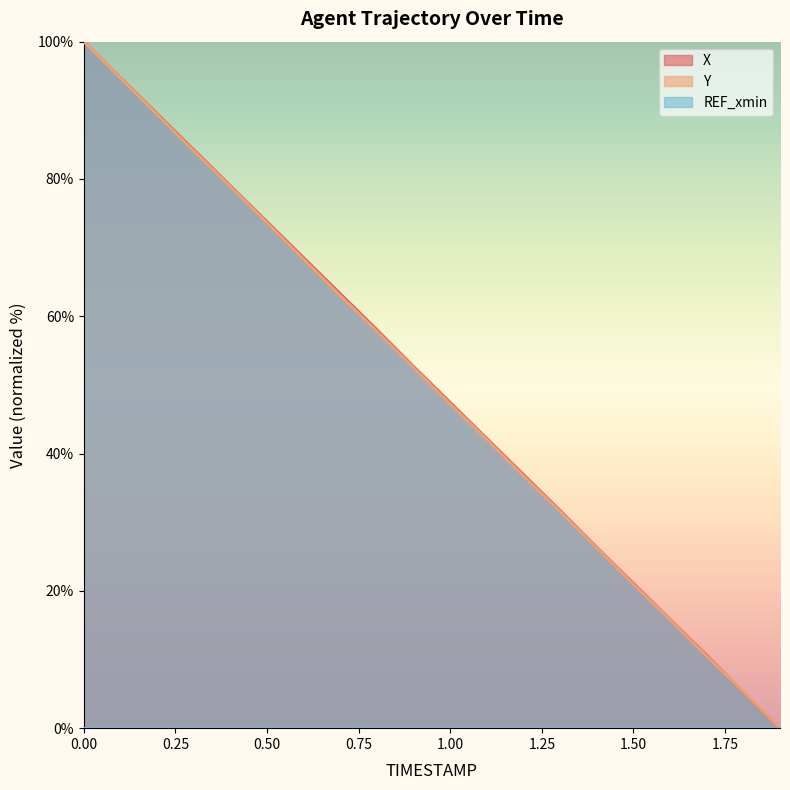

Reading left to right, transcribe all the data shown in this chart.

X: 0.0=100.0	0.1=94.8	0.2=89.5	0.3=84.3	0.4=79.0	0.5=73.8	0.6=68.5	0.7=63.3	0.8=58.0	0.9=52.7	1.0=47.4	1.1=42.2	1.2=36.9	1.3=31.7	1.4=26.3	1.5=21.1	1.6=15.9	1.7=10.6	1.8=5.2	1.9=0.0
Y: 0.0=100.0	0.1=94.7	0.2=89.4	0.3=84.1	0.4=78.9	0.5=73.6	0.6=68.3	0.7=63.0	0.8=57.8	0.9=52.5	1.0=47.2	1.1=42.0	1.2=36.7	1.3=31.6	1.4=26.3	1.5=21.0	1.6=15.8	1.7=10.5	1.8=5.3	1.9=0.0